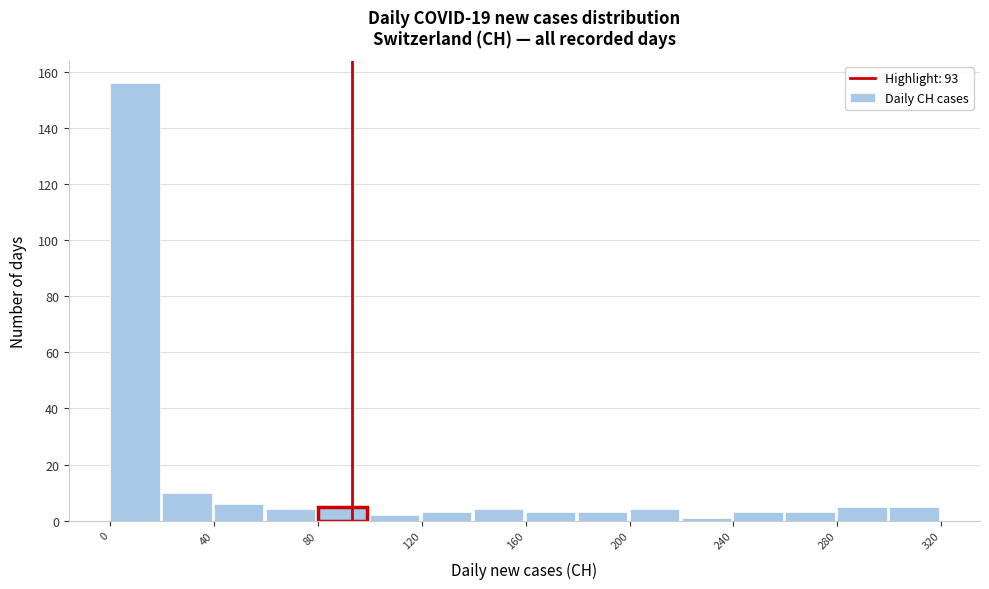

How tall is the bar that spans 0 to 20 on the x-axis? The values are not printed on the chart, so give them approximately, as read against the axis.

156